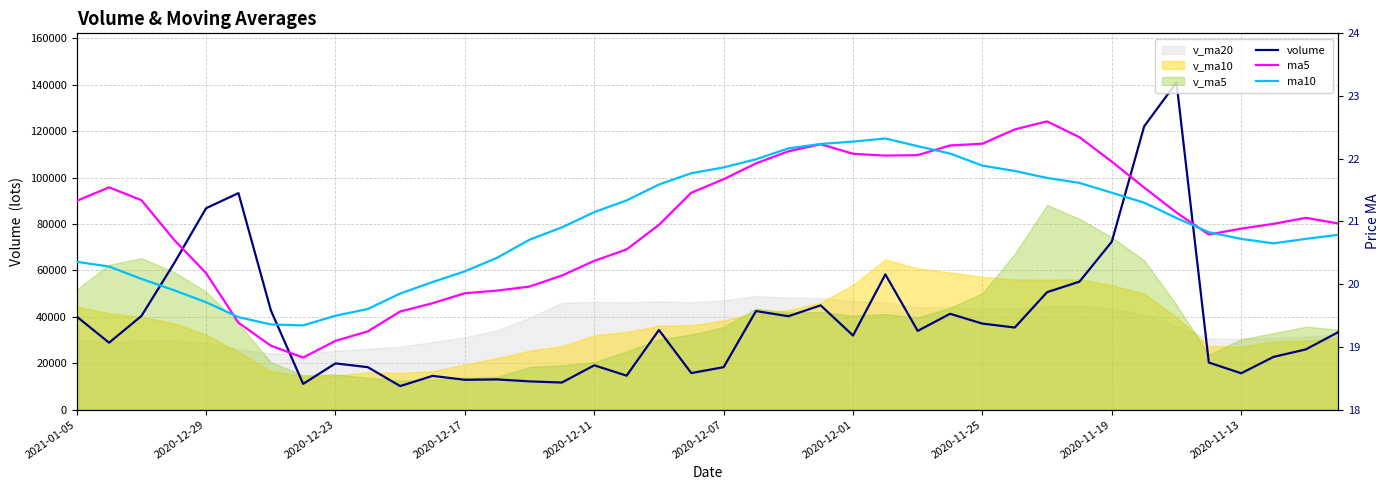

What is the approximate value of ma10 at 22?

22.2